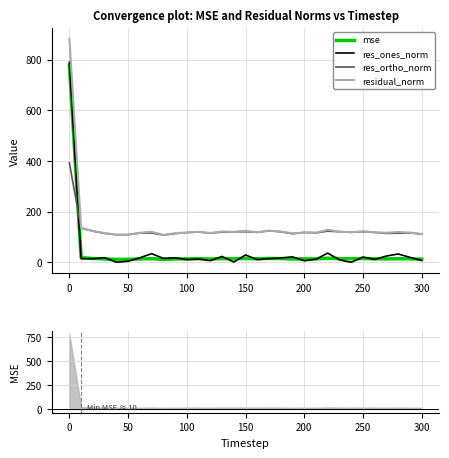

How many times do mse and res_ortho_norm cross each other?

1